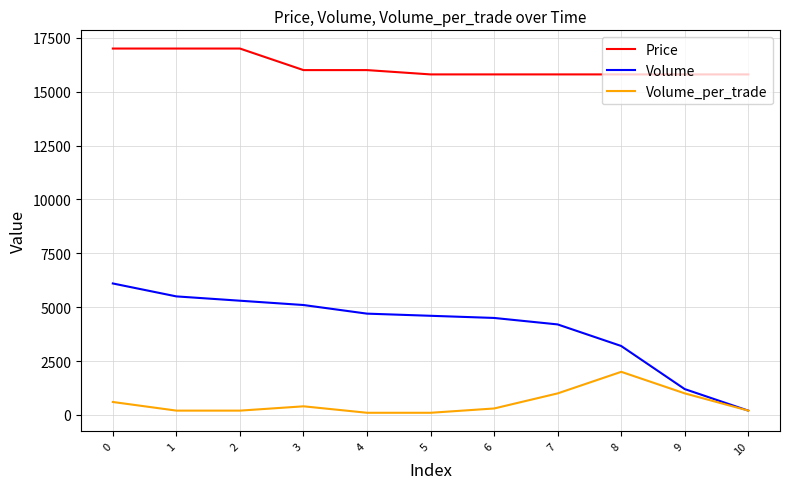

Which series changed the most between 0 and 1?

Volume